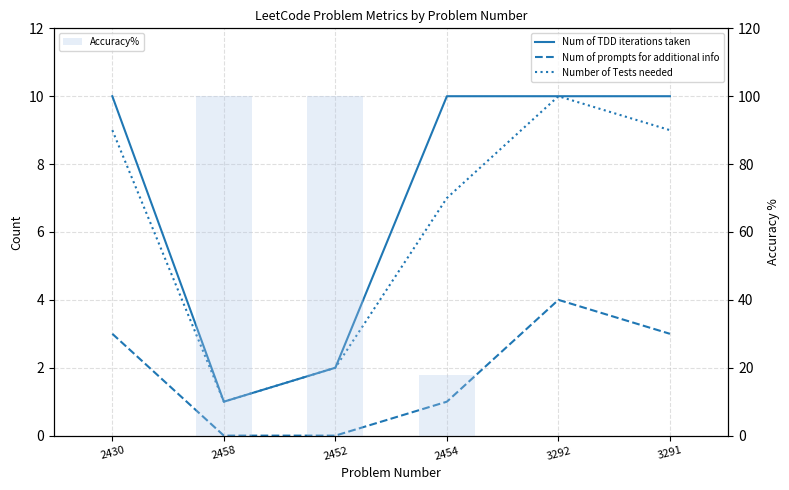

At which category is the sum across all series the highest?

2452